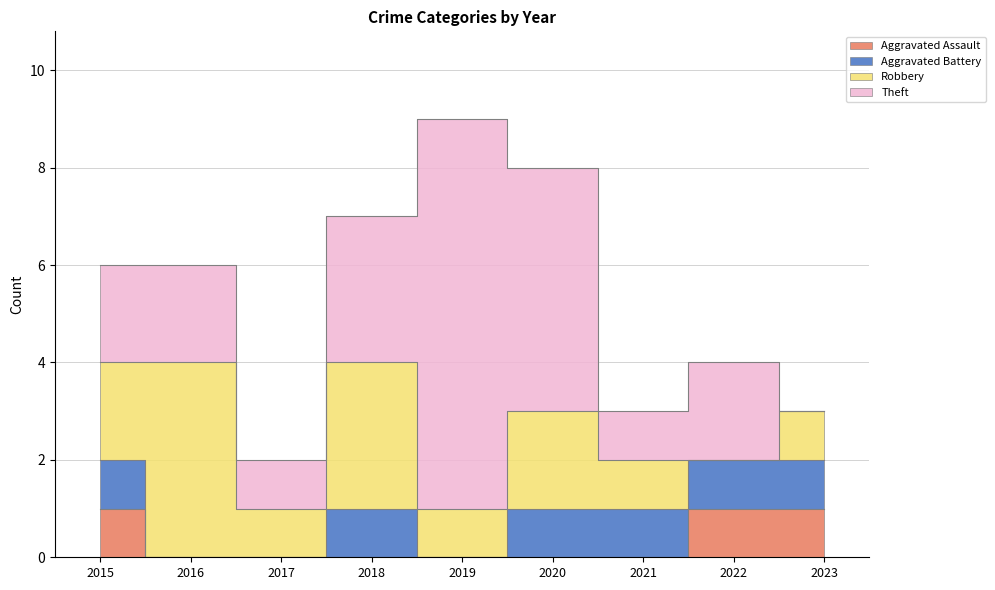

How many series are shown in this chart?

4